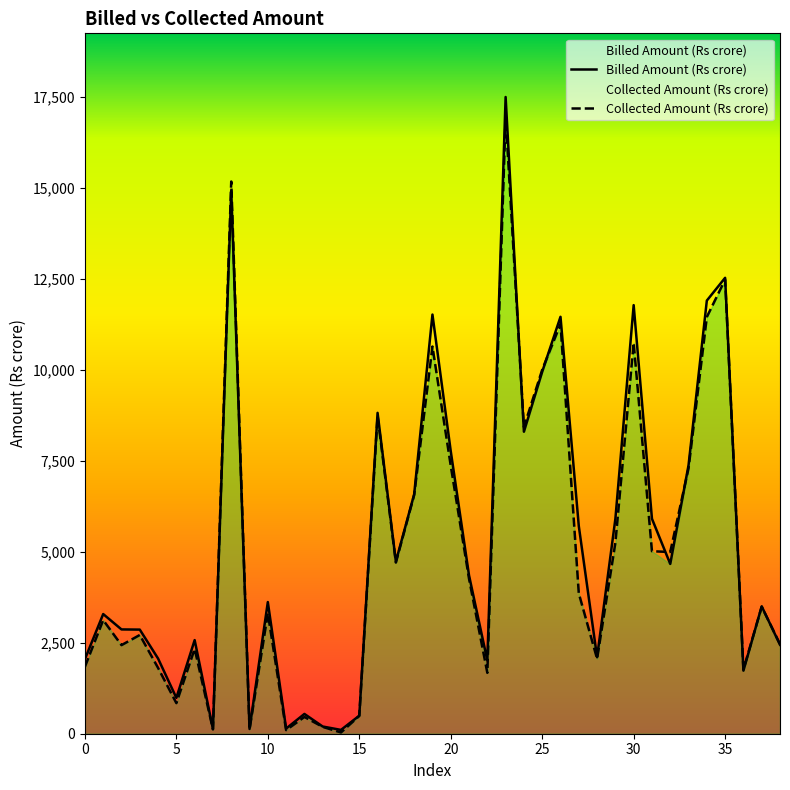

How many intersections are there between Collected Amount (Rs crore) and Billed Amount (Rs crore)?

9